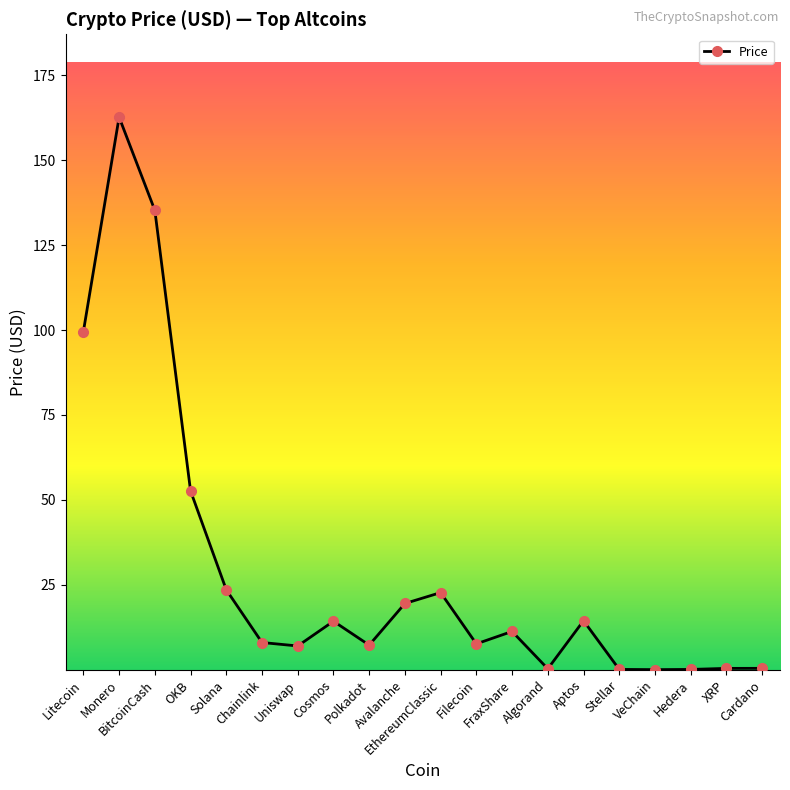

Which has a higher value, Cosmos or FraxShare?

Cosmos